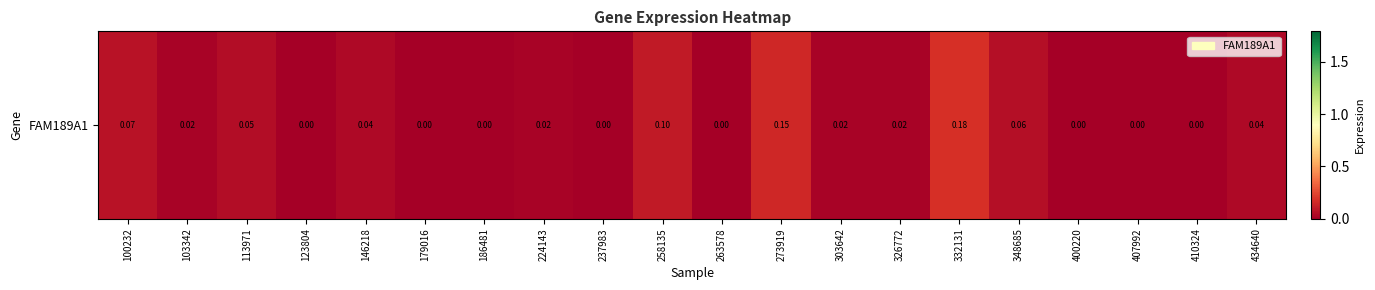

Rank the categories by value from highest to lowest.

332131, 273919, 258135, 100232, 348685, 113971, 146218, 434640, 103342, 224143, 303642, 326772, 123804, 179016, 186481, 237983, 263578, 400220, 407992, 410324